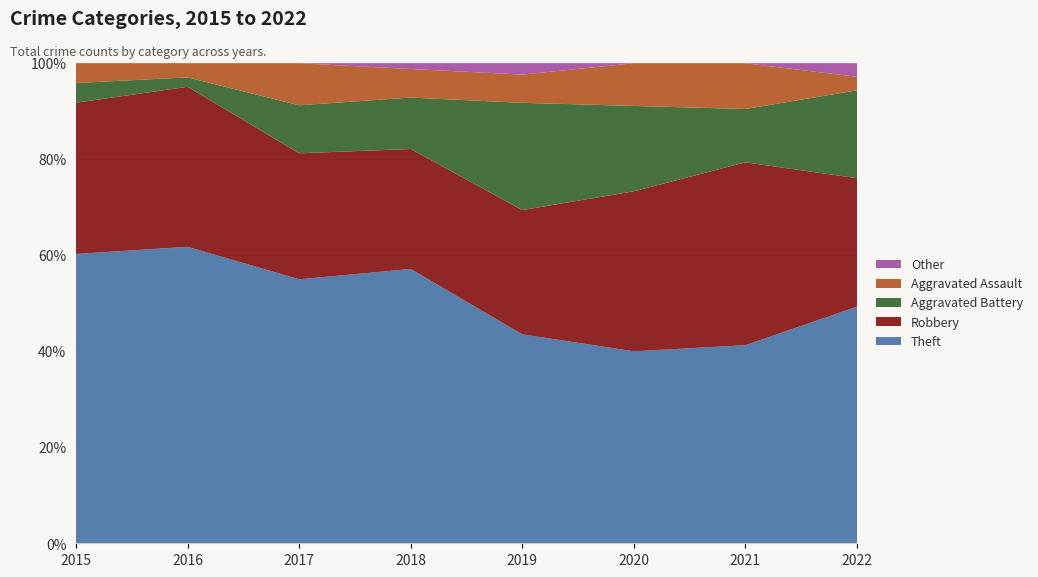

Reading right to left, transcribe all the data shown in this chart.

Theft: 2022=35	2021=26	2020=18	2019=37	2018=48	2017=44	2016=63	2015=44
Robbery: 2022=19	2021=24	2020=15	2019=22	2018=21	2017=21	2016=34	2015=23
Aggravated Battery: 2022=13	2021=7	2020=8	2019=19	2018=9	2017=8	2016=2	2015=3
Aggravated Assault: 2022=2	2021=6	2020=4	2019=5	2018=5	2017=7	2016=3	2015=3
Other: 2022=2	2021=0	2020=0	2019=2	2018=1	2017=0	2016=0	2015=0